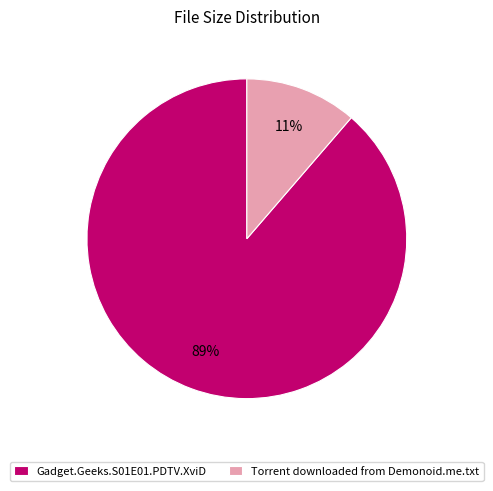

Rank the categories by value from highest to lowest.

Gadget.Geeks.S01E01.PDTV.XviD, Torrent downloaded from Demonoid.me.txt